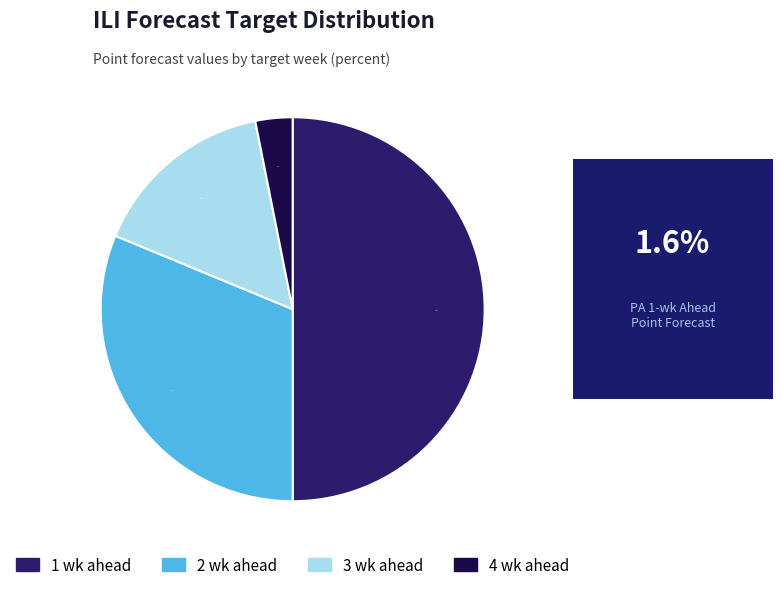

To the nearest percent, what is the average slice percentage?

25%